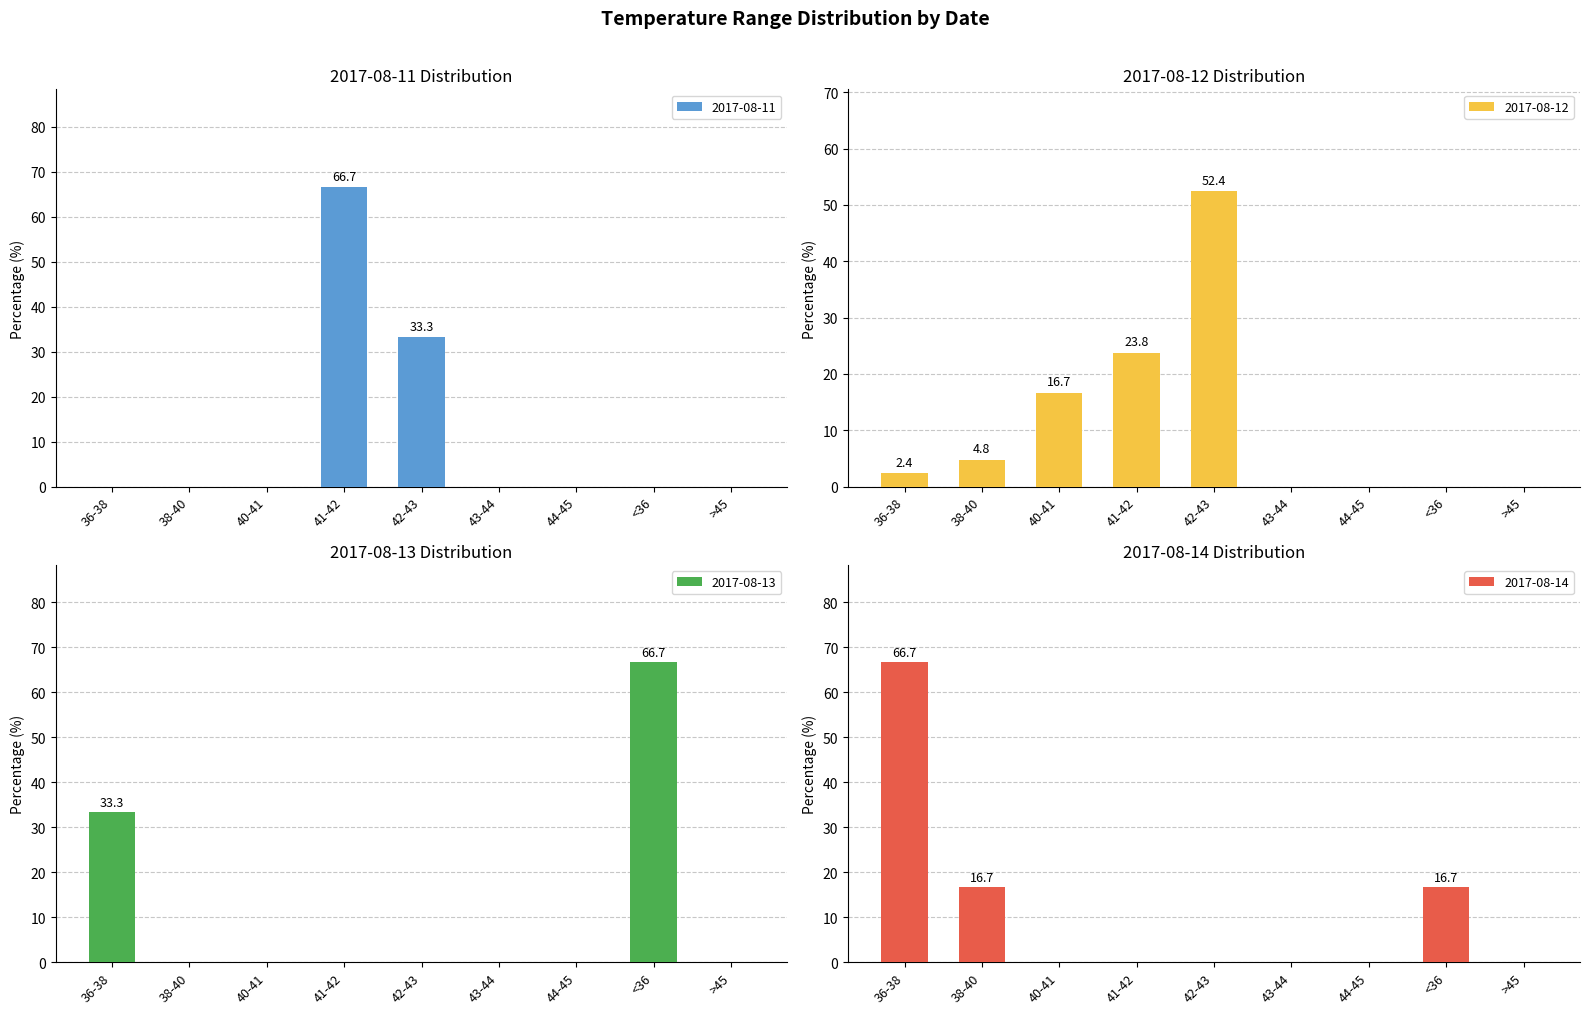

At how many categories does at least one series exceed 38?

4